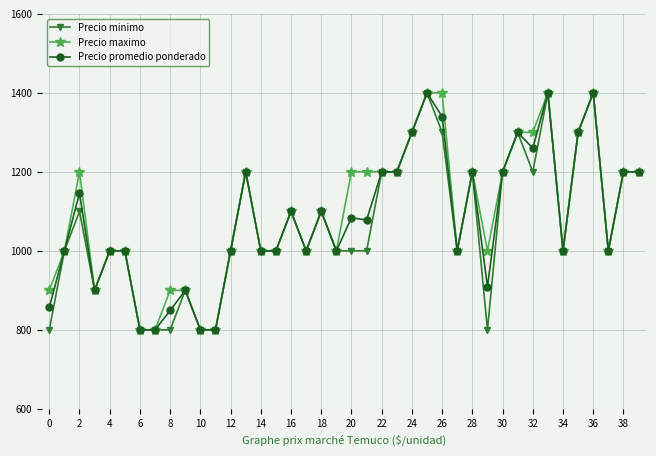

How many lines are shown in the chart?

3